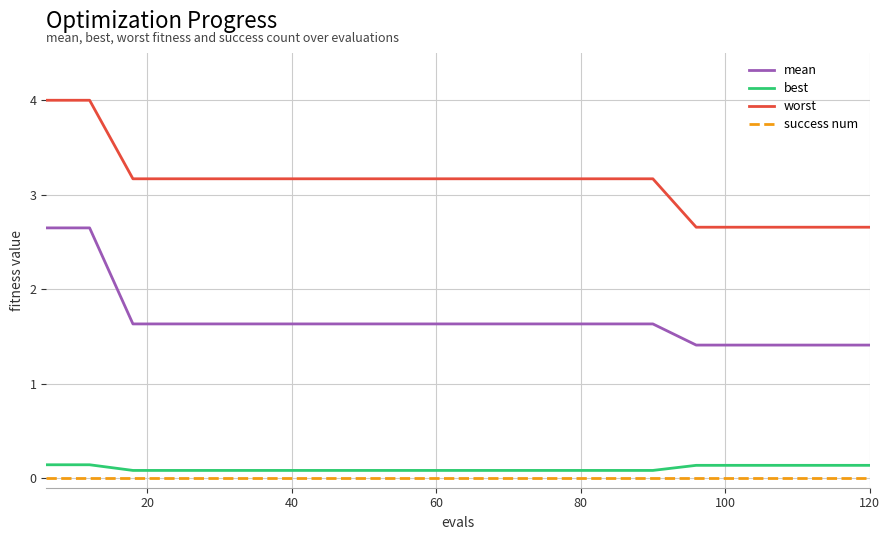

At how many categories does at least one series exceed 3?

15